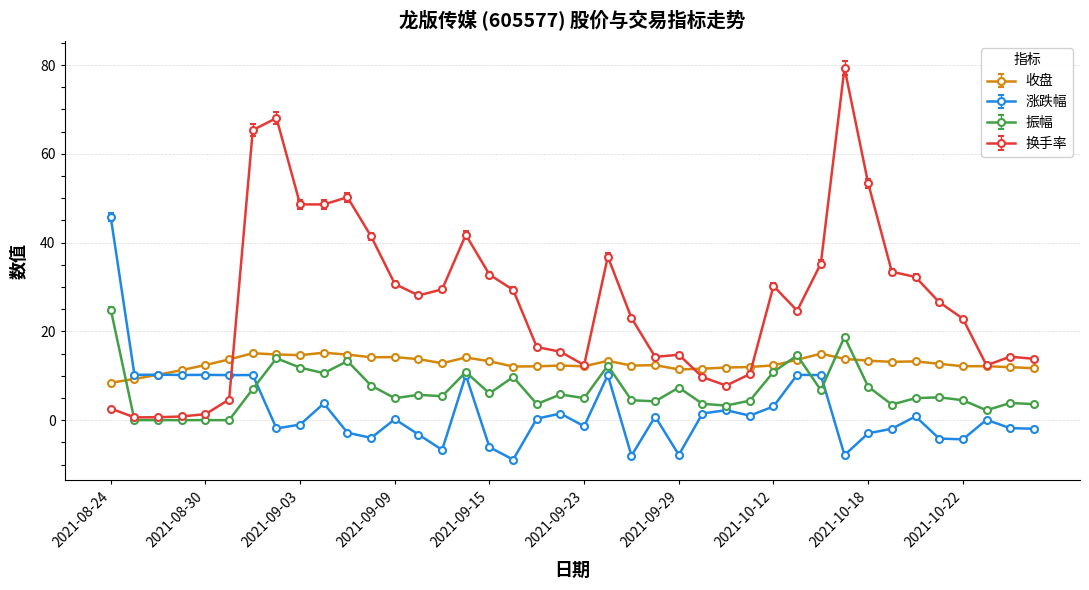

What is the value of the 收盘 point at the 21st from the left?

12.1